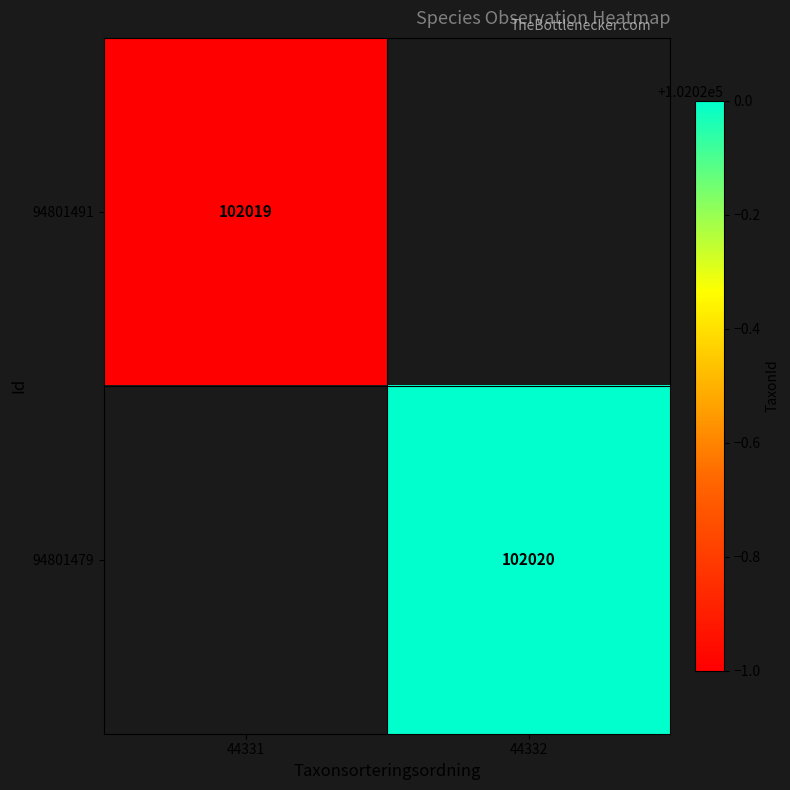

How many categories are shown in the chart?

2